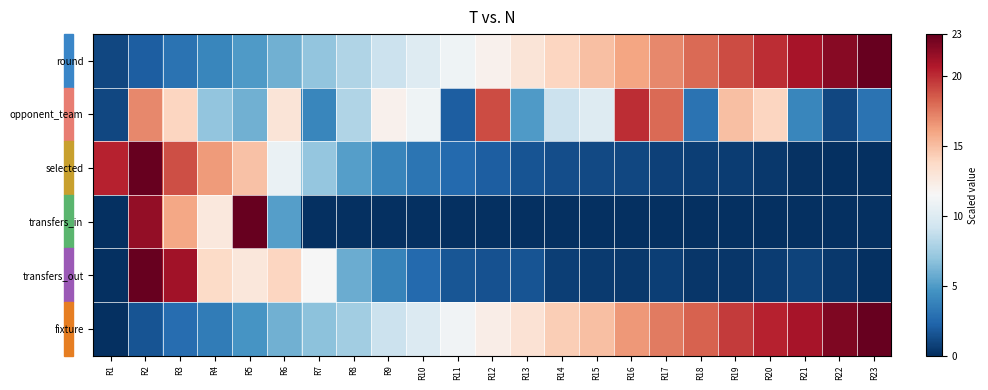

What is the difference between the highest and lowest values at R9?

12.0